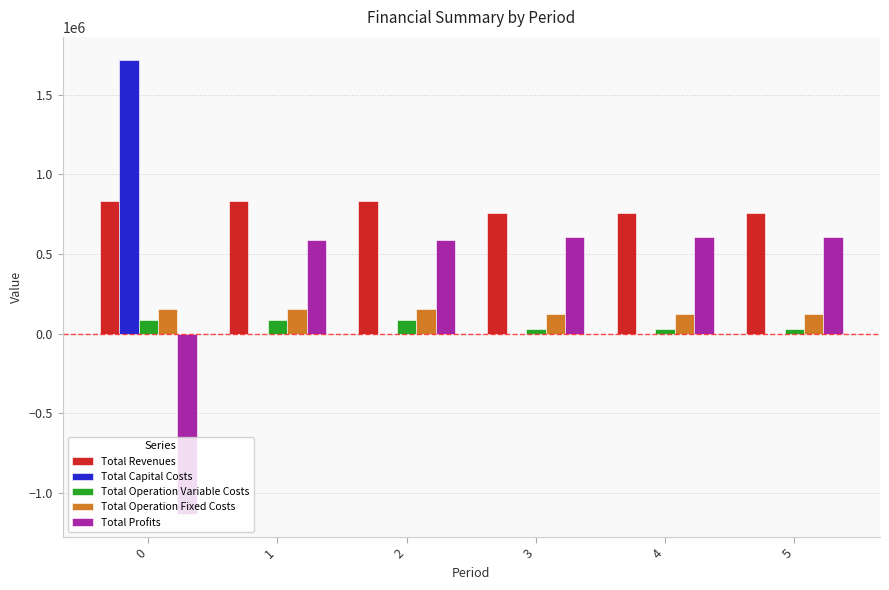

The value of Total Capital Costs at 1 is -835298.9. True or false?

False